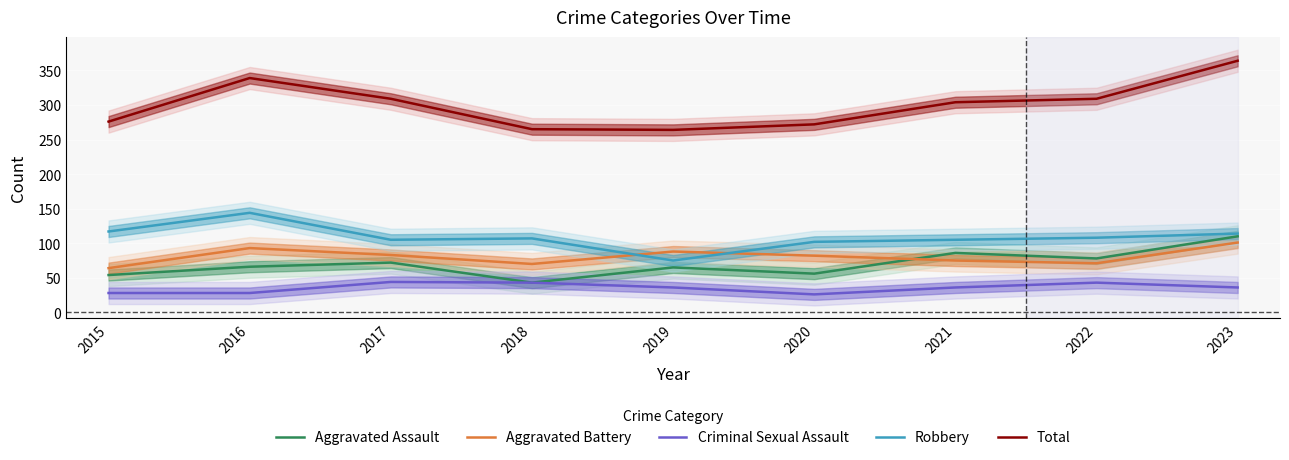

Is it true that Robbery equals 105 at 2017?

True